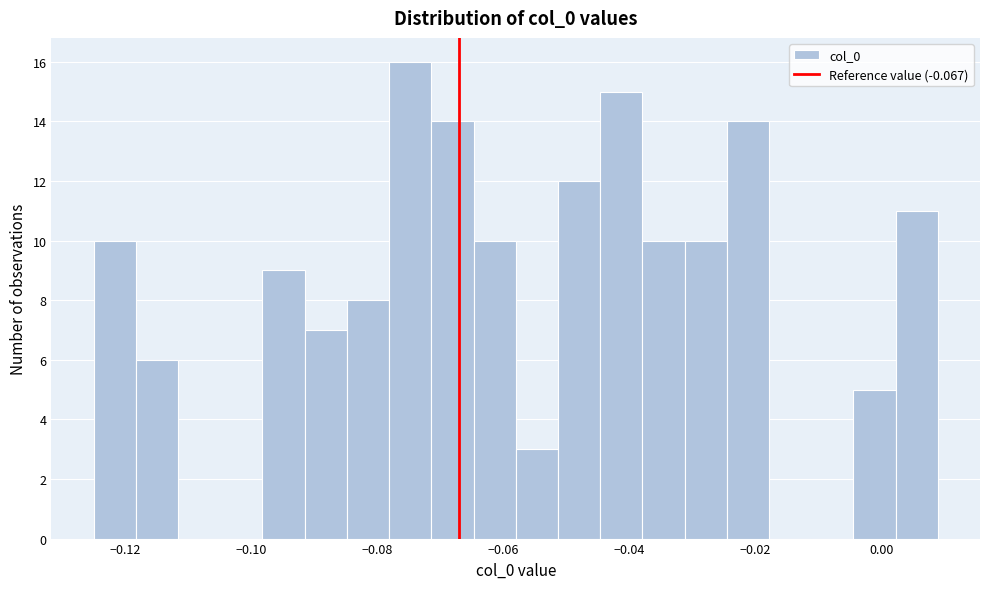

Read against the x-axis, roughly where is the centre of the tallest bar?

-0.074